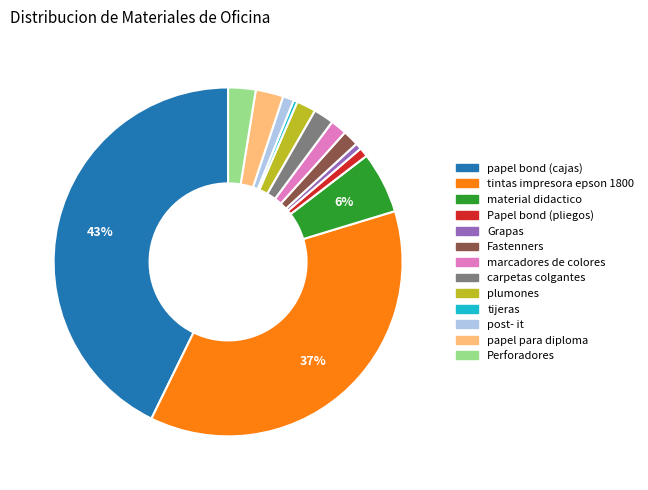

To the nearest percent, what is the difference between the largest and smallest slice percentages?

42%